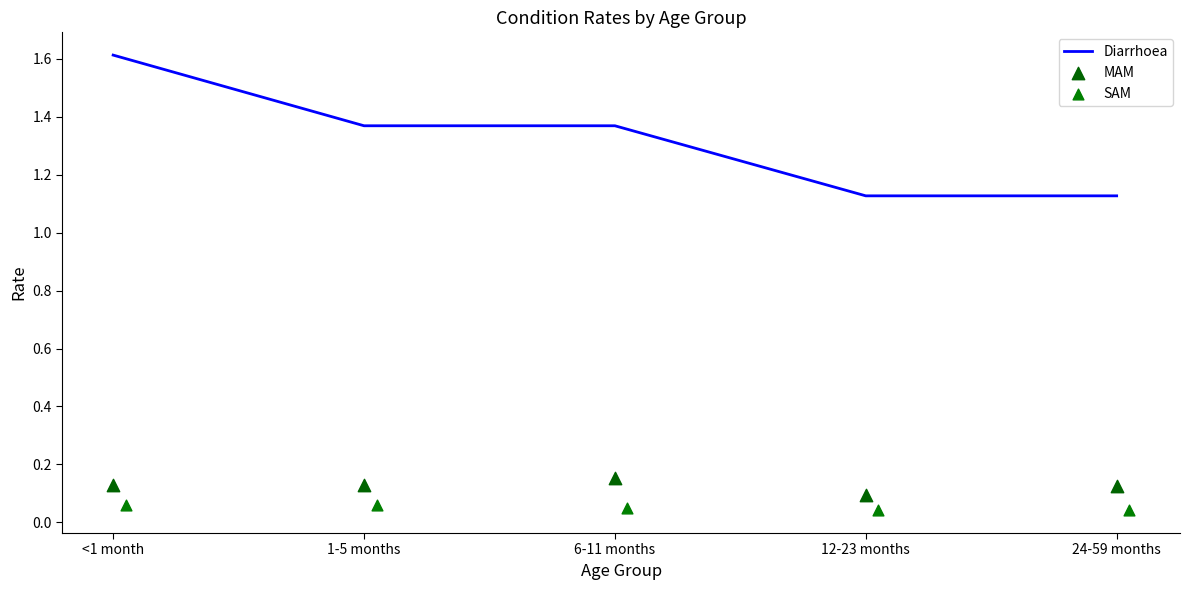

Which series has the widest spread of Y values?

Diarrhoea